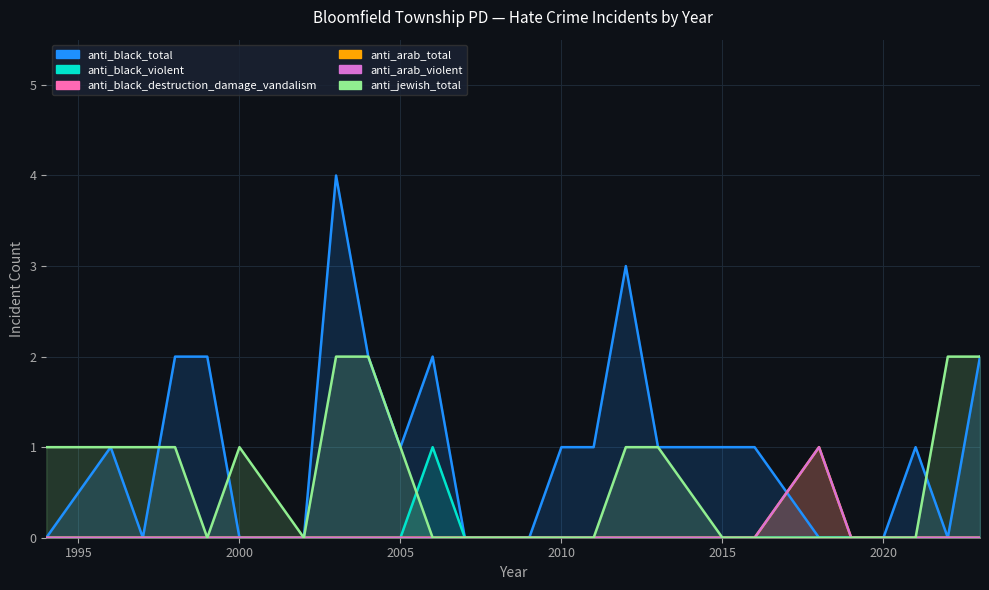

Count the anti_arab_violent values in the range 0 to 1.

26